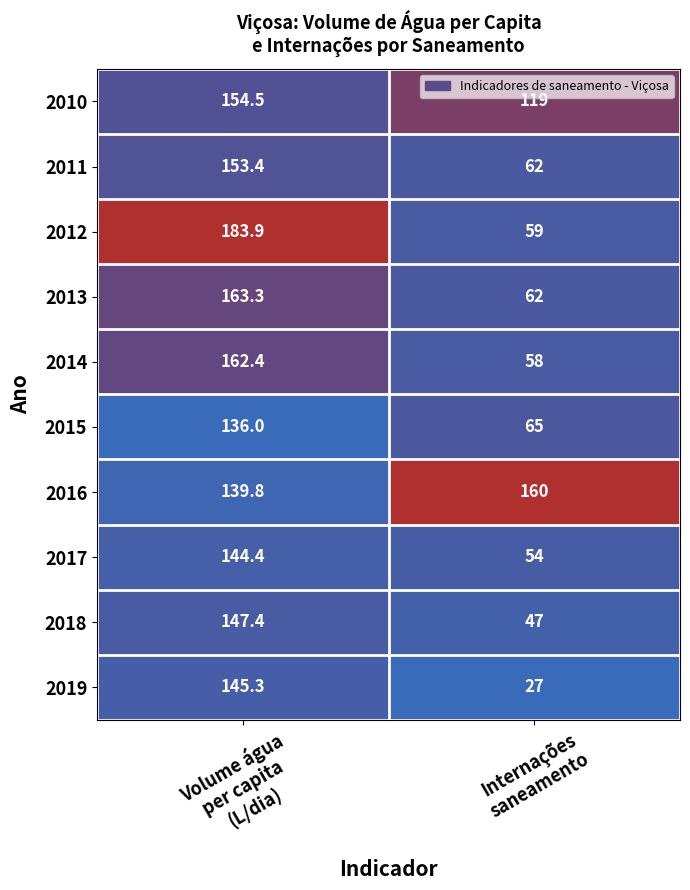

What is the average value of the 2012 series?

121.5